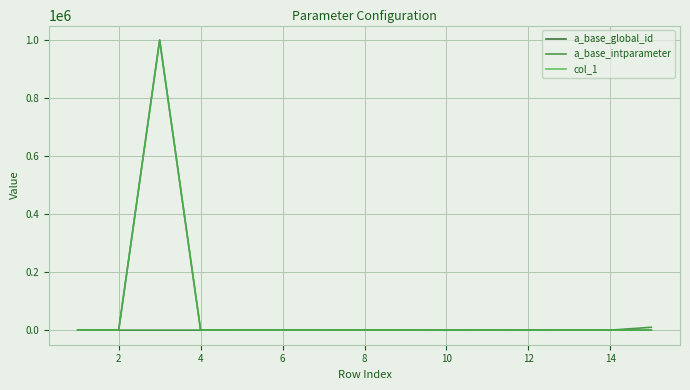

Is this an area chart (filled region under the line)?

No